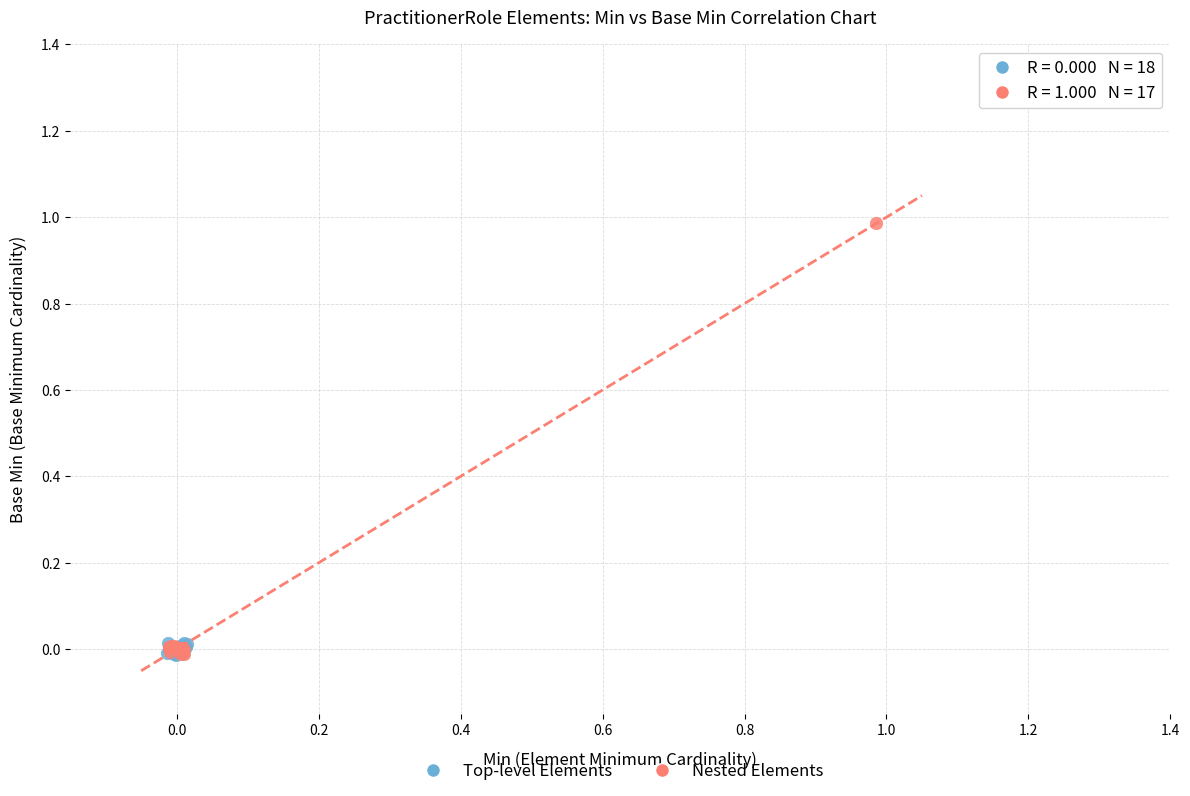

Which series reaches the maximum Y coordinate?

Nested Elements